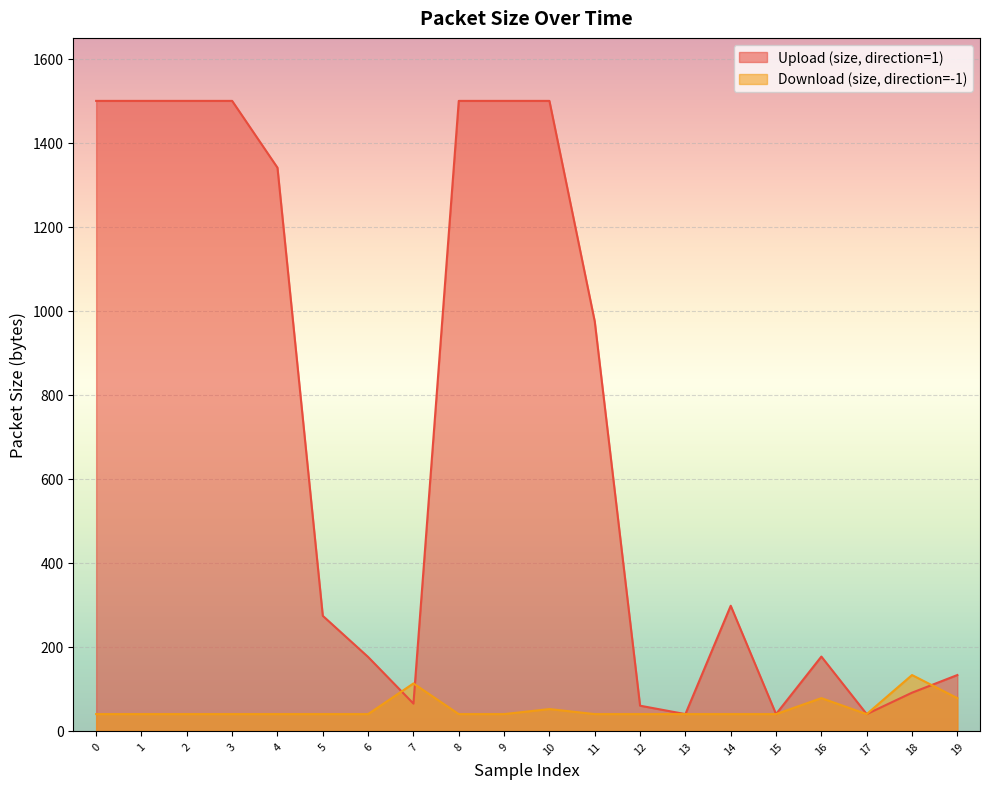

Which series changed the most between 1 and 10?

Download (size, direction=-1)